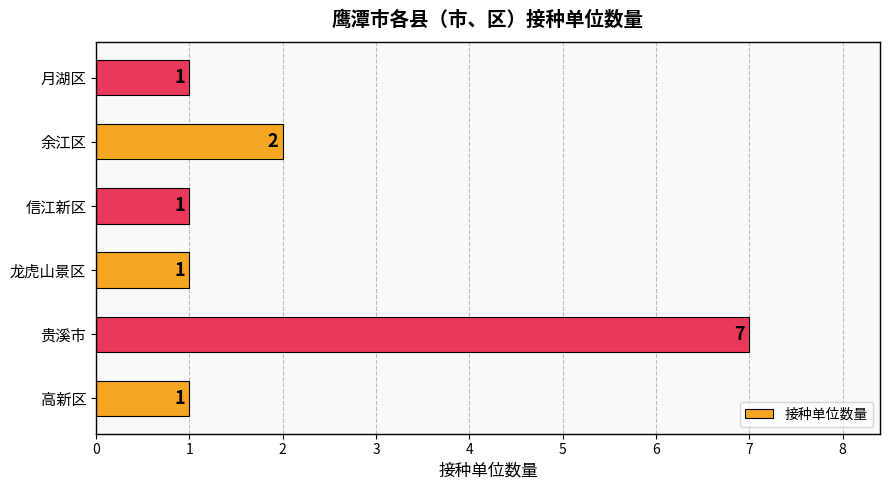

What is the maximum value shown in the chart?

7